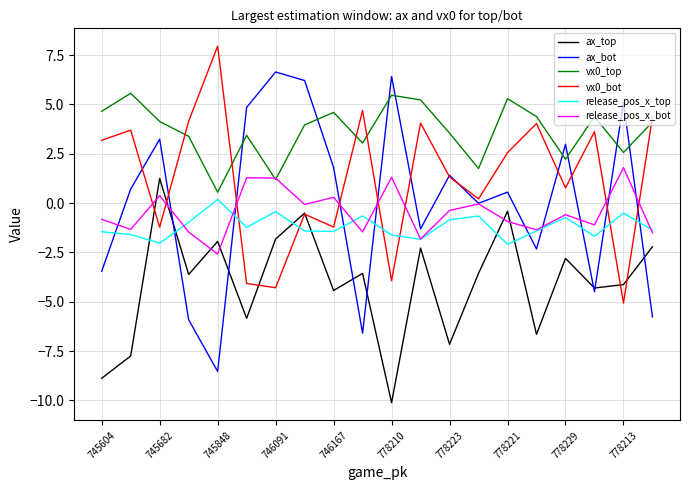

Which series has the largest range (max minus min)?

ax_bot